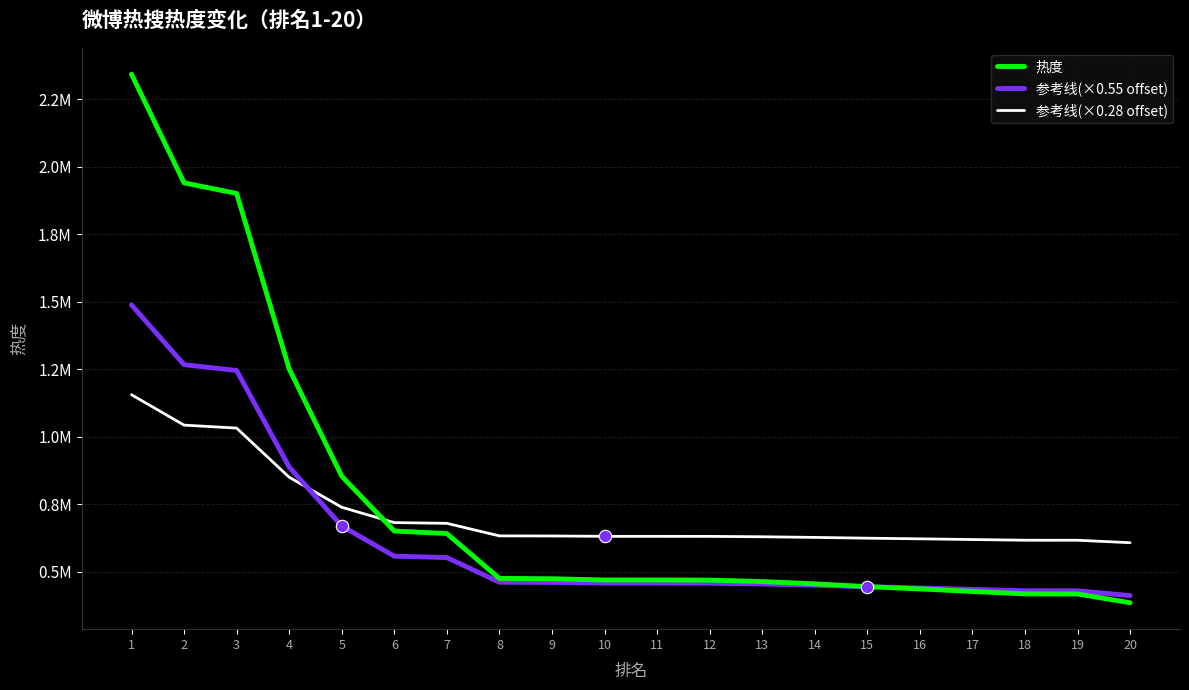

Is the value of 参考线(×0.28 offset) at 7 greater than the value of 参考线(×0.55 offset) at 18?

Yes